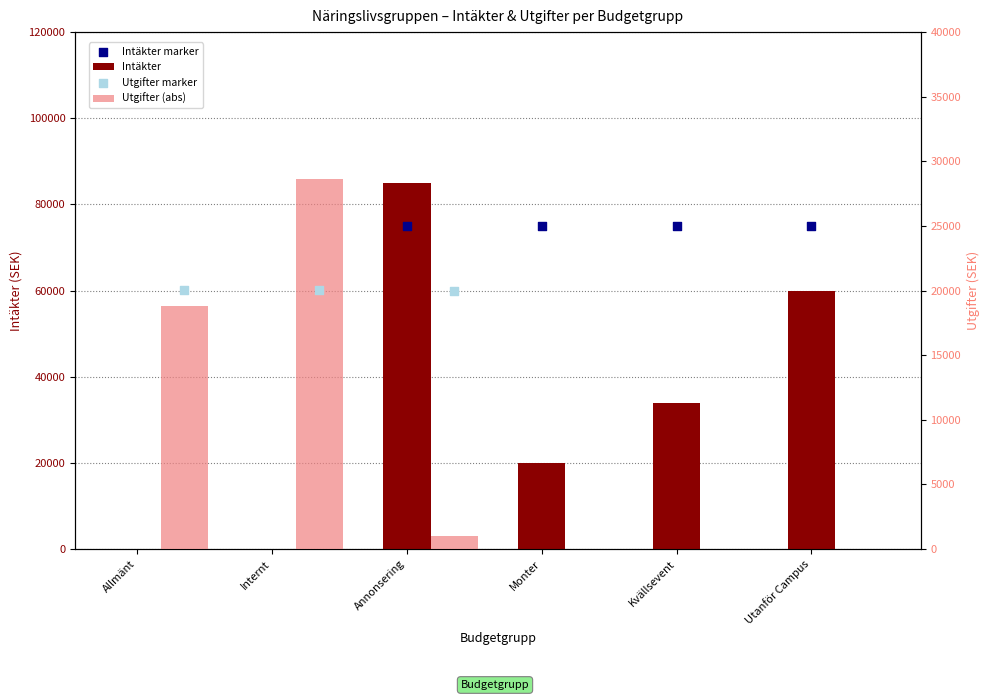

Which series reaches the maximum Y coordinate?

Intäkter